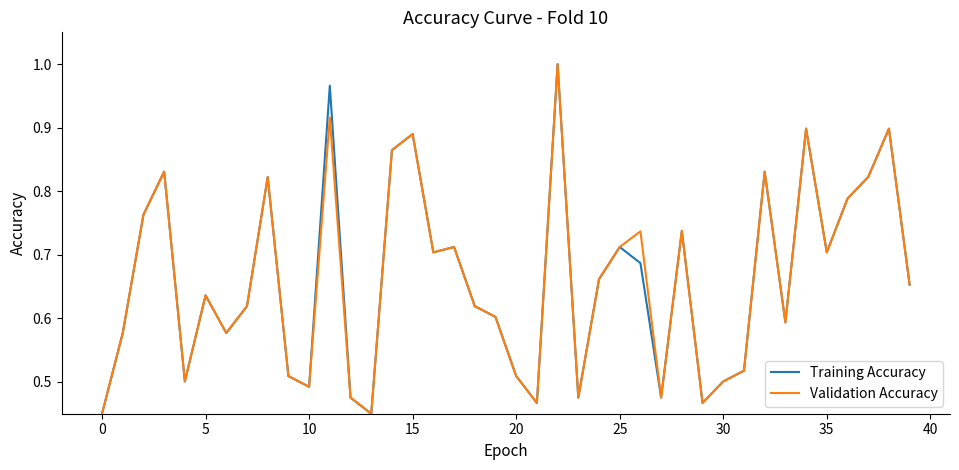

The value of Validation Accuracy at 30 is 0.5. True or false?

True